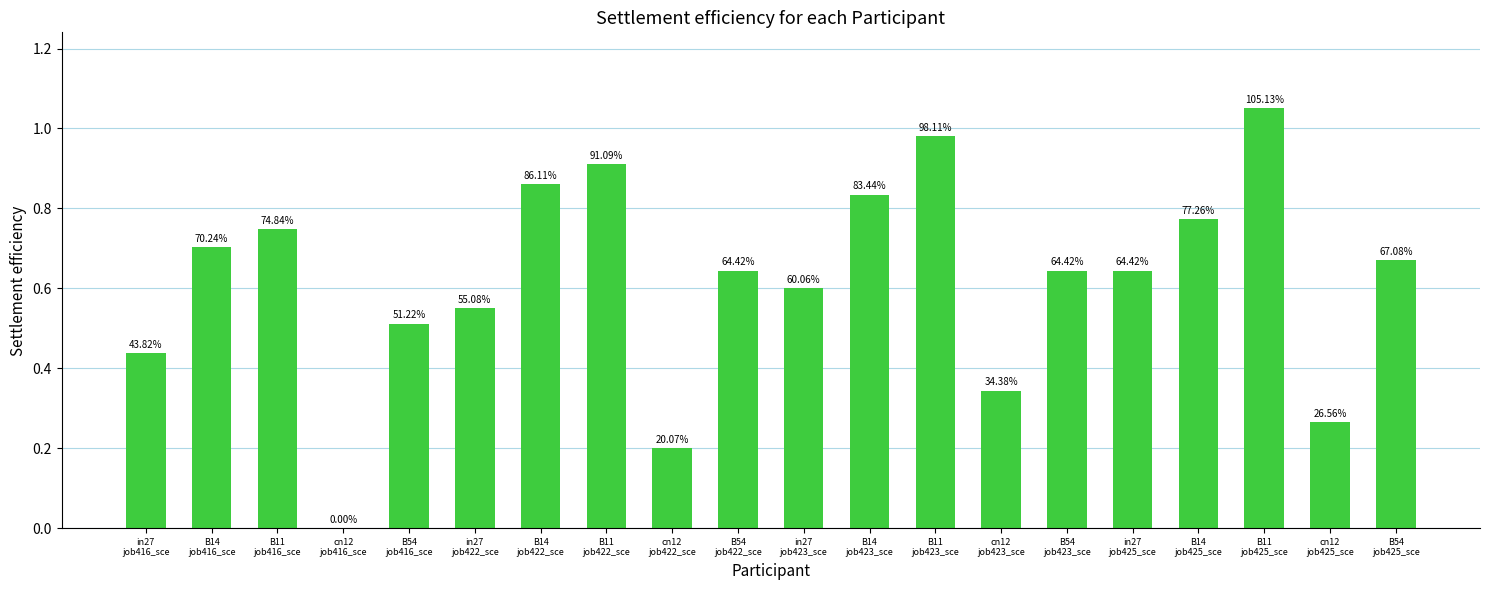

Reading left to right, transcribe all the data shown in this chart.

in27
job416_sce=0.4	B14
job416_sce=0.7	B11
job416_sce=0.7	cn12
job416_sce=0.0	B54
job416_sce=0.5	in27
job422_sce=0.6	B14
job422_sce=0.9	B11
job422_sce=0.9	cn12
job422_sce=0.2	B54
job422_sce=0.6	in27
job423_sce=0.6	B14
job423_sce=0.8	B11
job423_sce=1.0	cn12
job423_sce=0.3	B54
job423_sce=0.6	in27
job425_sce=0.6	B14
job425_sce=0.8	B11
job425_sce=1.1	cn12
job425_sce=0.3	B54
job425_sce=0.7